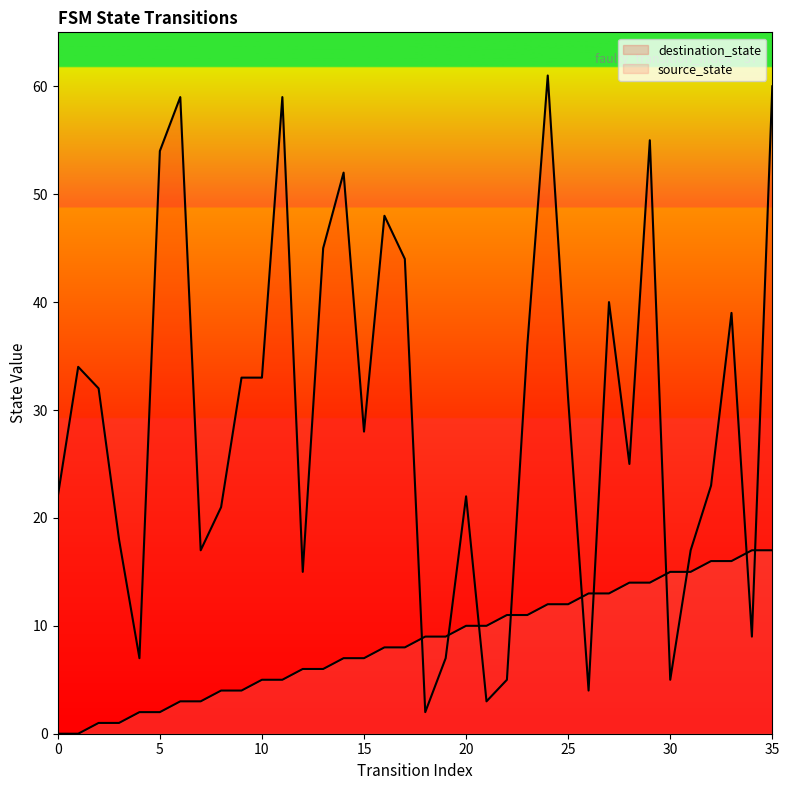

Which series has the largest Y range (max minus min)?

destination_state